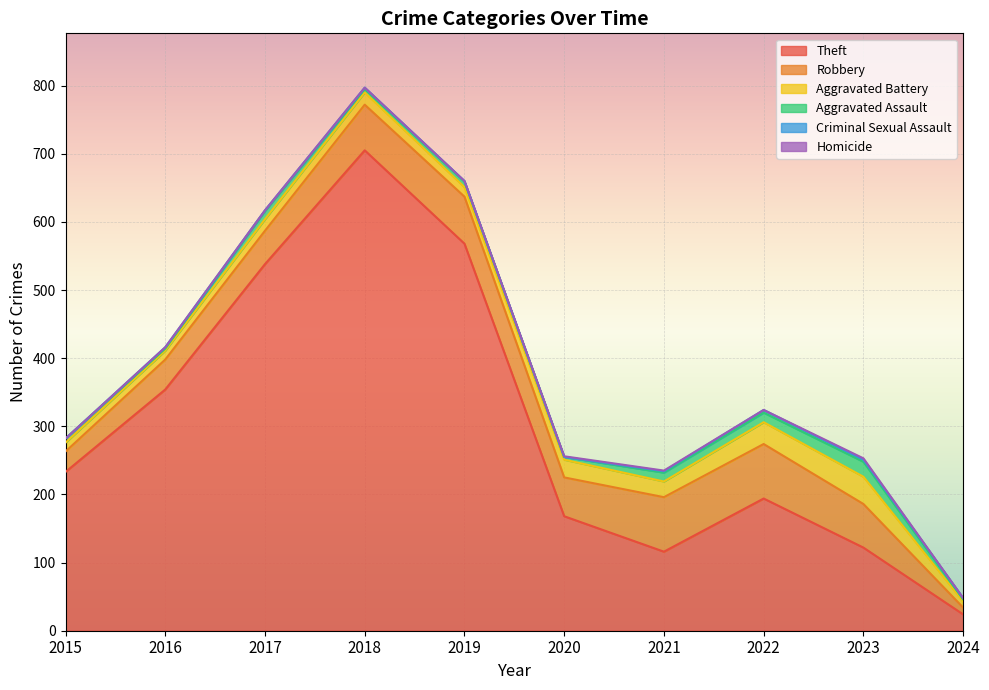

Rank the categories by Homicide value from lowest to highest.

2015, 2016, 2017, 2018, 2019, 2022, 2024, 2020, 2021, 2023